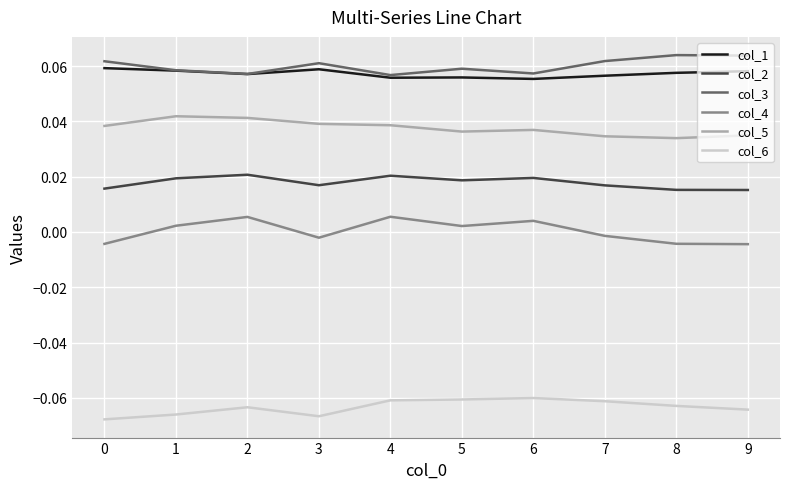

True or false: col_5 and col_1 intersect in this chart.

False